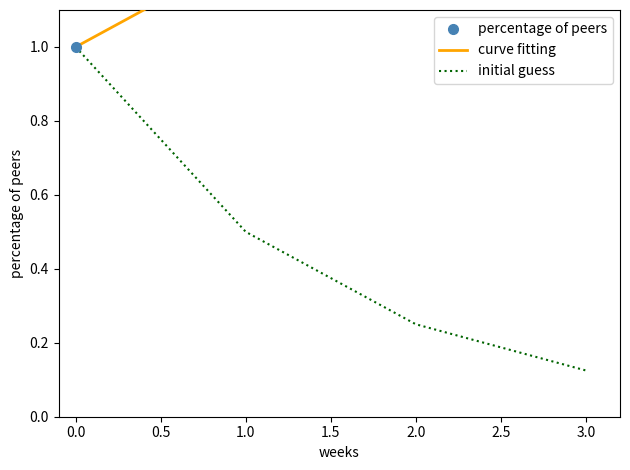

True or false: initial guess has more than 2 points higher than both neighbors.

False